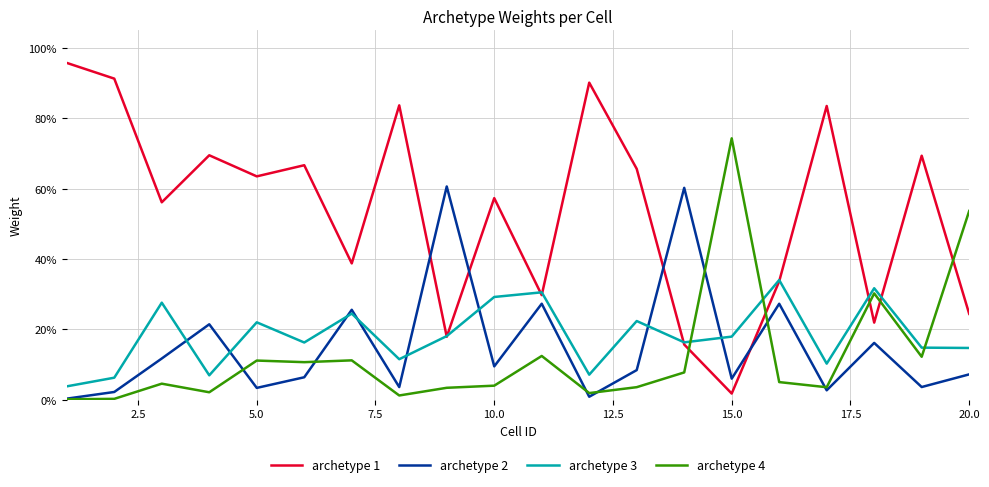

Does the chart display data point markers on the line(s)?

No